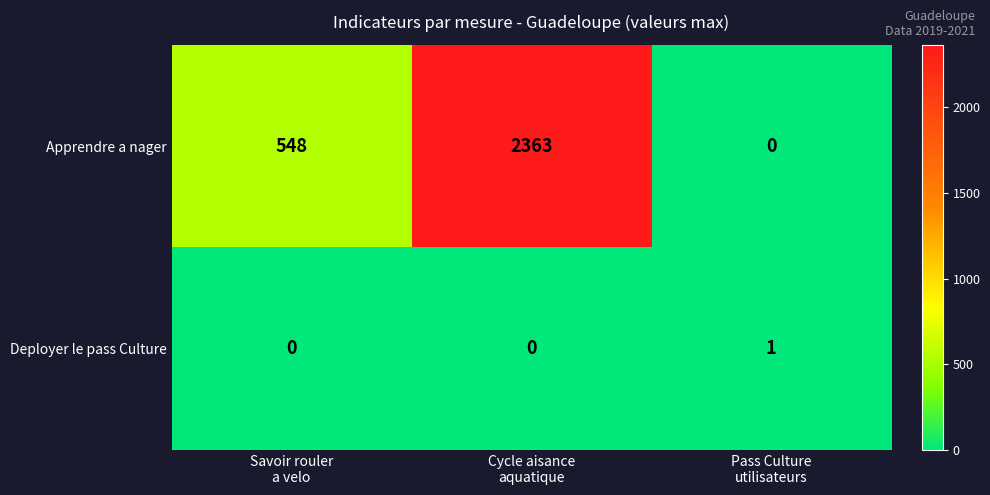

How many Apprendre a nager values are between 0 and 2363?

3